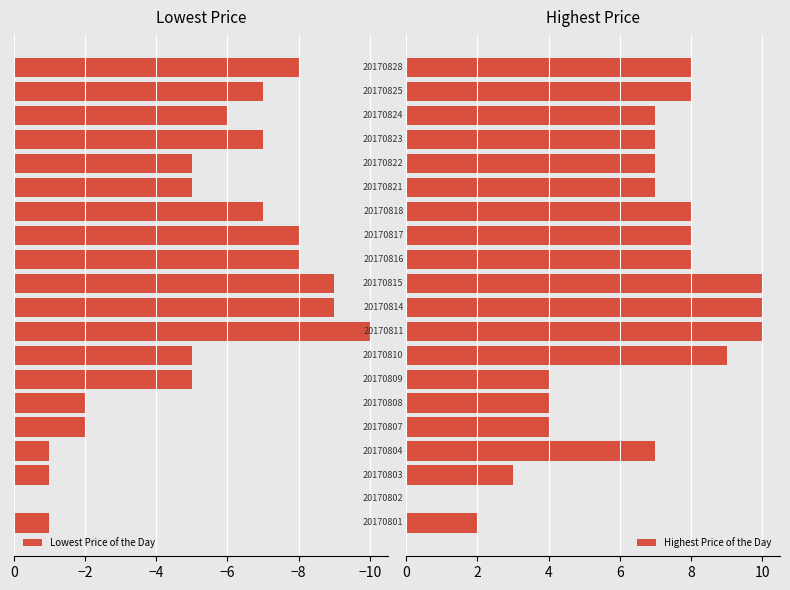

Is the value of Lowest Price of the Day at −10 greater than the value of Highest Price of the Day at 12?

No